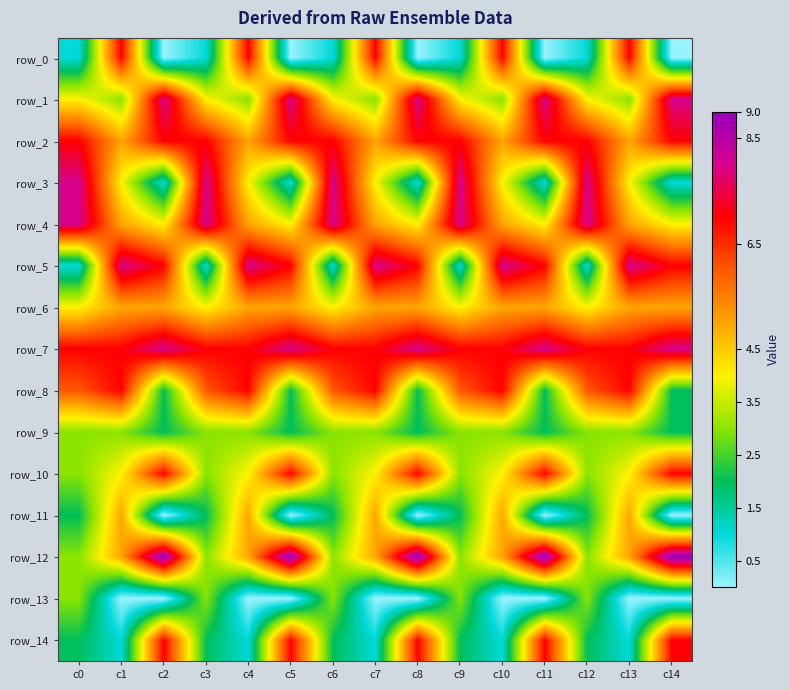

At c14, list the series in order from largest to smallest.

row_12, row_1, row_7, row_2, row_5, row_10, row_14, row_6, row_4, row_8, row_9, row_3, row_0, row_11, row_13